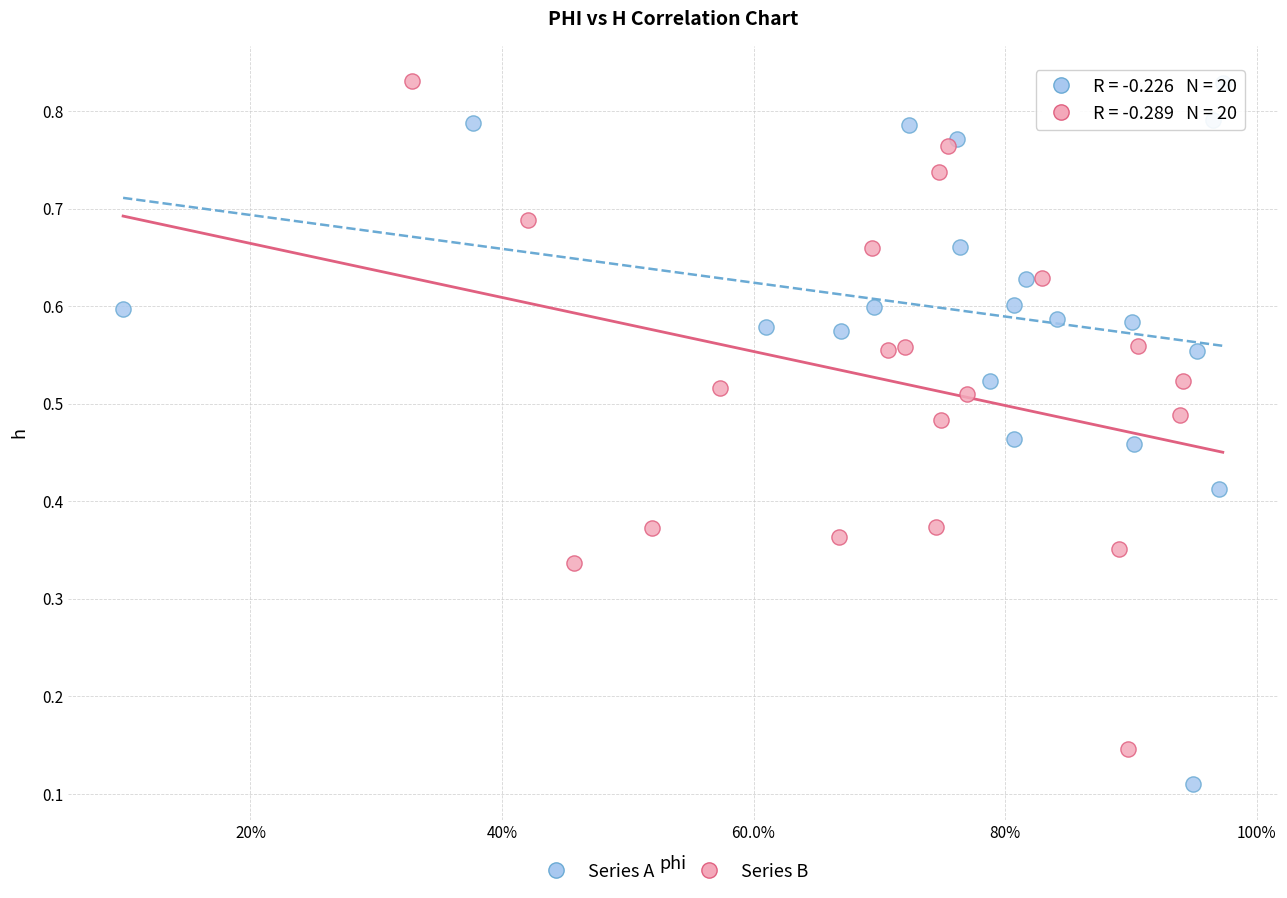

What are all the series names shown in the legend?

Series A, Series B